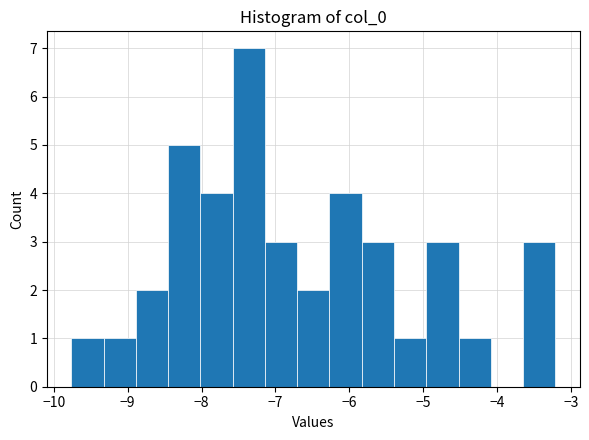

Reading left to right, transcribe this chart: for each bar, give the range it covers on the x-axis and its height. Neither the bar edges nor the heights are printed on the chart, so give them approximately, as read against the axes.

-9.8 to -9.3: 1
-9.3 to -8.9: 1
-8.9 to -8.5: 2
-8.5 to -8.0: 5
-8.0 to -7.6: 4
-7.6 to -7.1: 7
-7.1 to -6.7: 3
-6.7 to -6.3: 2
-6.3 to -5.8: 4
-5.8 to -5.4: 3
-5.4 to -5.0: 1
-5.0 to -4.5: 3
-4.5 to -4.1: 1
-4.1 to -3.7: 0
-3.7 to -3.2: 3